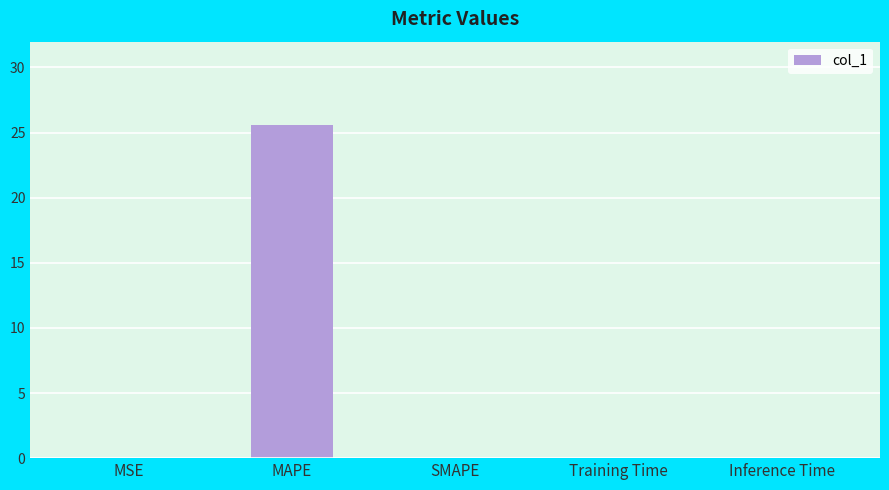

True or false: the data shows 0.0 at Inference Time.

True